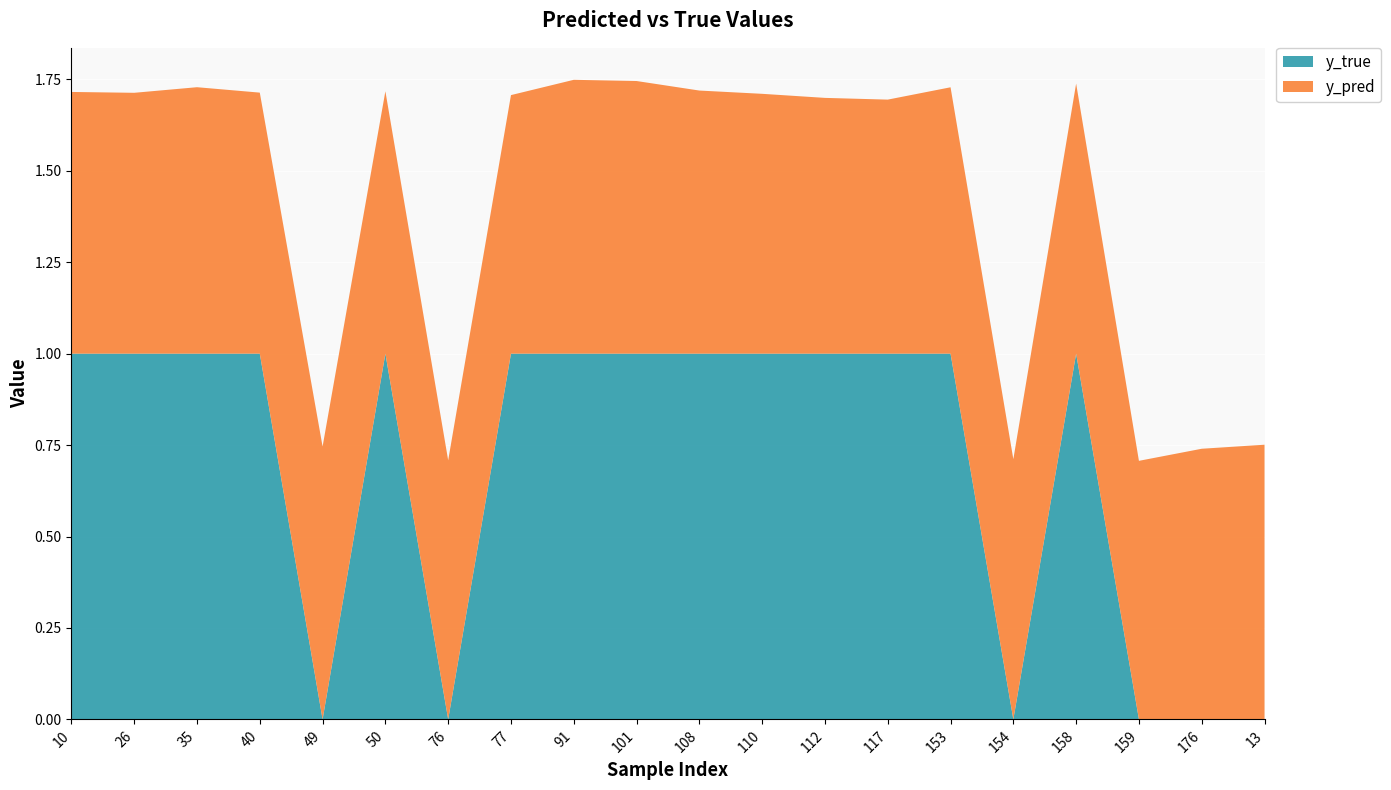

Reading left to right, list all the values displayed in this chart.

y_pred: 10=0.7	26=0.7	35=0.7	40=0.7	49=0.7	50=0.7	76=0.7	77=0.7	91=0.7	101=0.7	108=0.7	110=0.7	112=0.7	117=0.7	153=0.7	154=0.7	158=0.7	159=0.7	176=0.7	13=0.8
y_true: 10=1.0	26=1.0	35=1.0	40=1.0	49=0.0	50=1.0	76=0.0	77=1.0	91=1.0	101=1.0	108=1.0	110=1.0	112=1.0	117=1.0	153=1.0	154=0.0	158=1.0	159=0.0	176=0.0	13=0.0